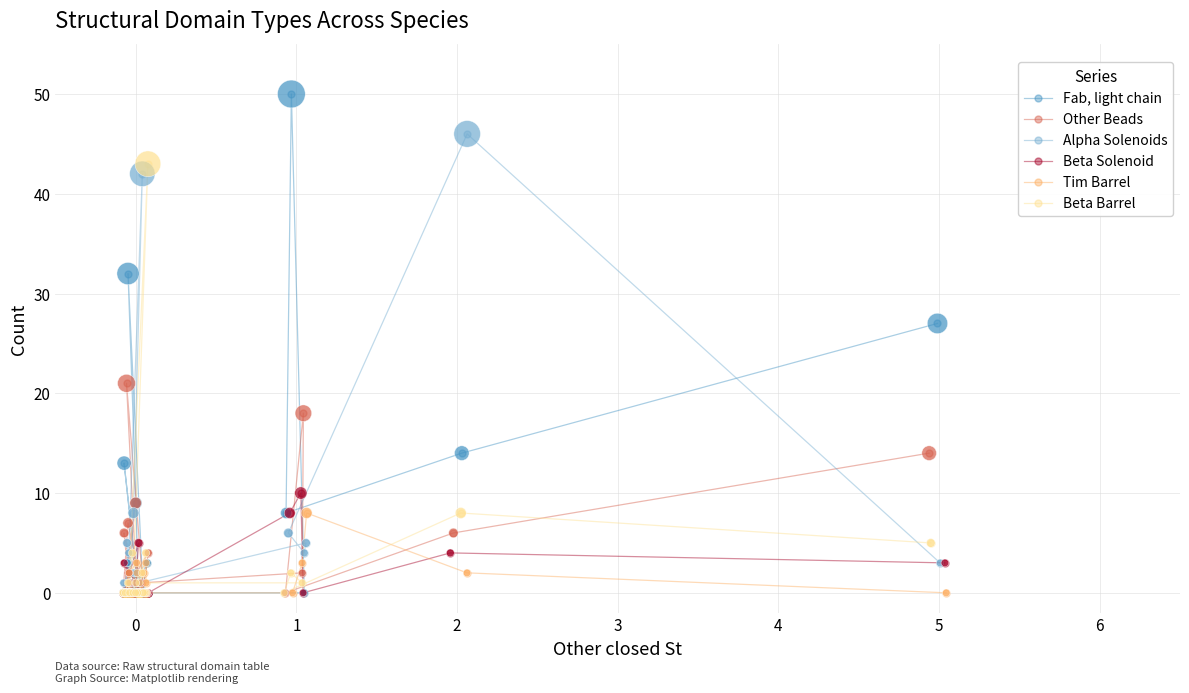

Which series contains the lowest Y value?

Fab, light chain